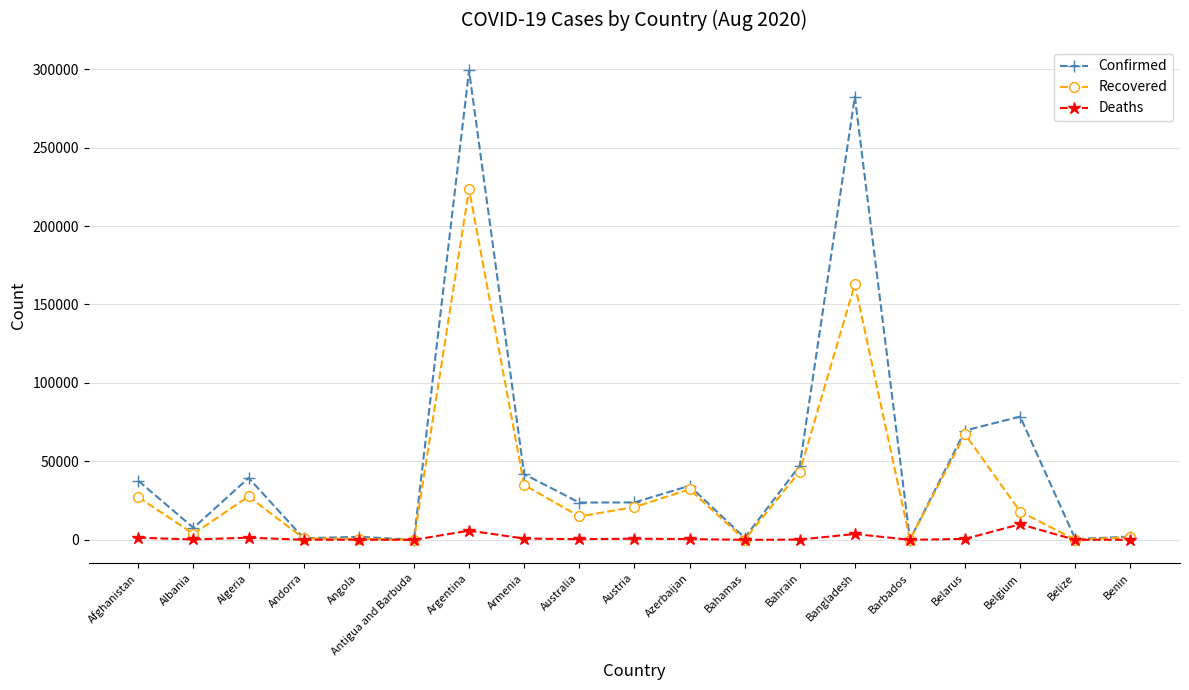

What are all the series names shown in the legend?

Confirmed, Recovered, Deaths